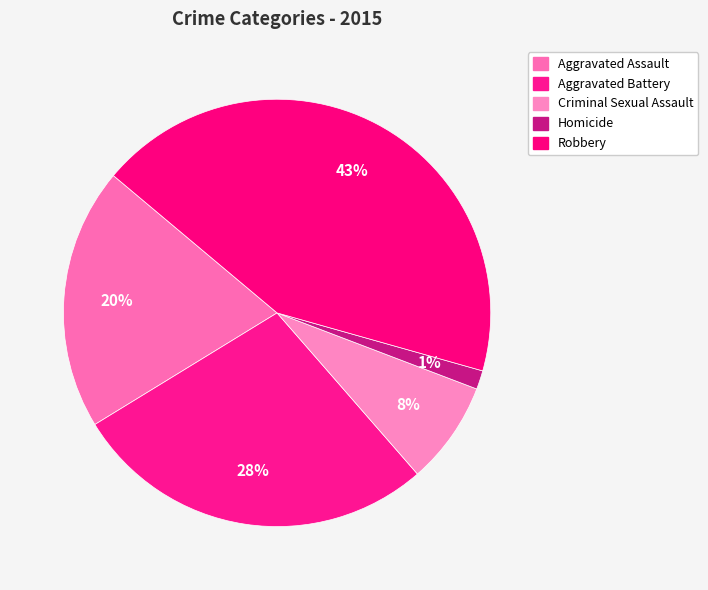

Does any single category account for the majority?

No